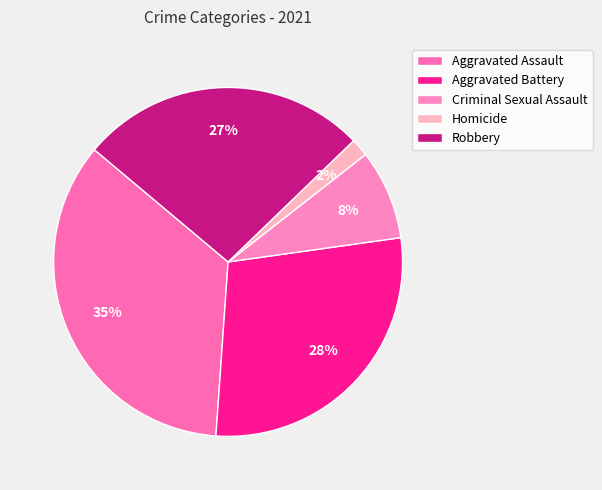

Rank the categories by value from lowest to highest.

Homicide, Criminal Sexual Assault, Robbery, Aggravated Battery, Aggravated Assault